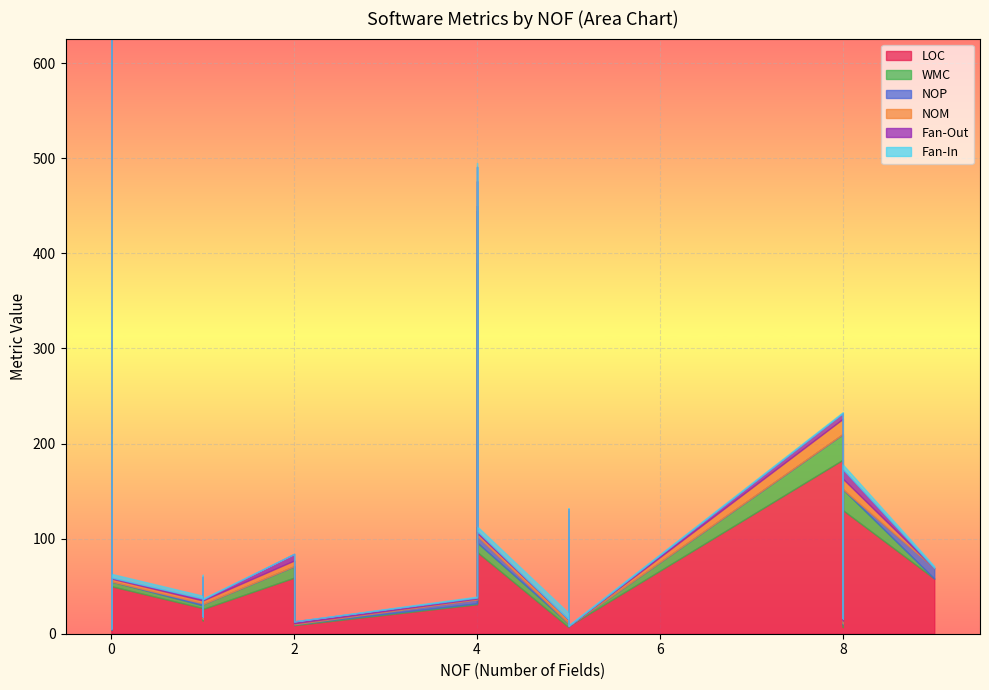

What is the sum of the WMC values at 0 and 4?

10